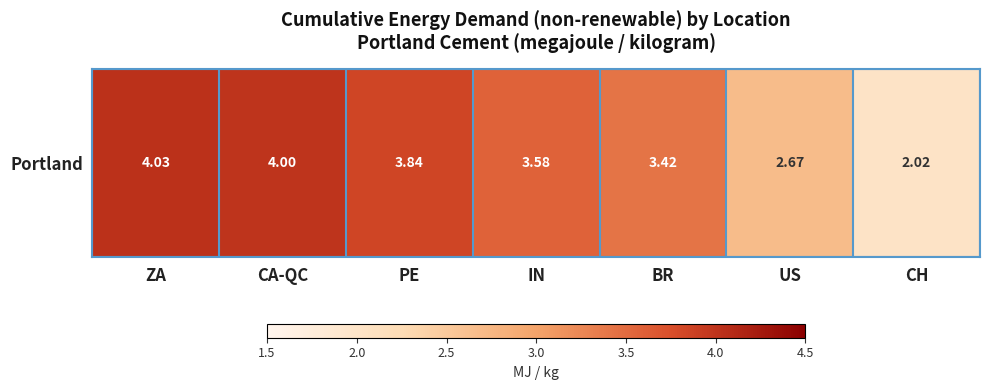

The chart shows a value of 2.0 at CH. True or false?

True